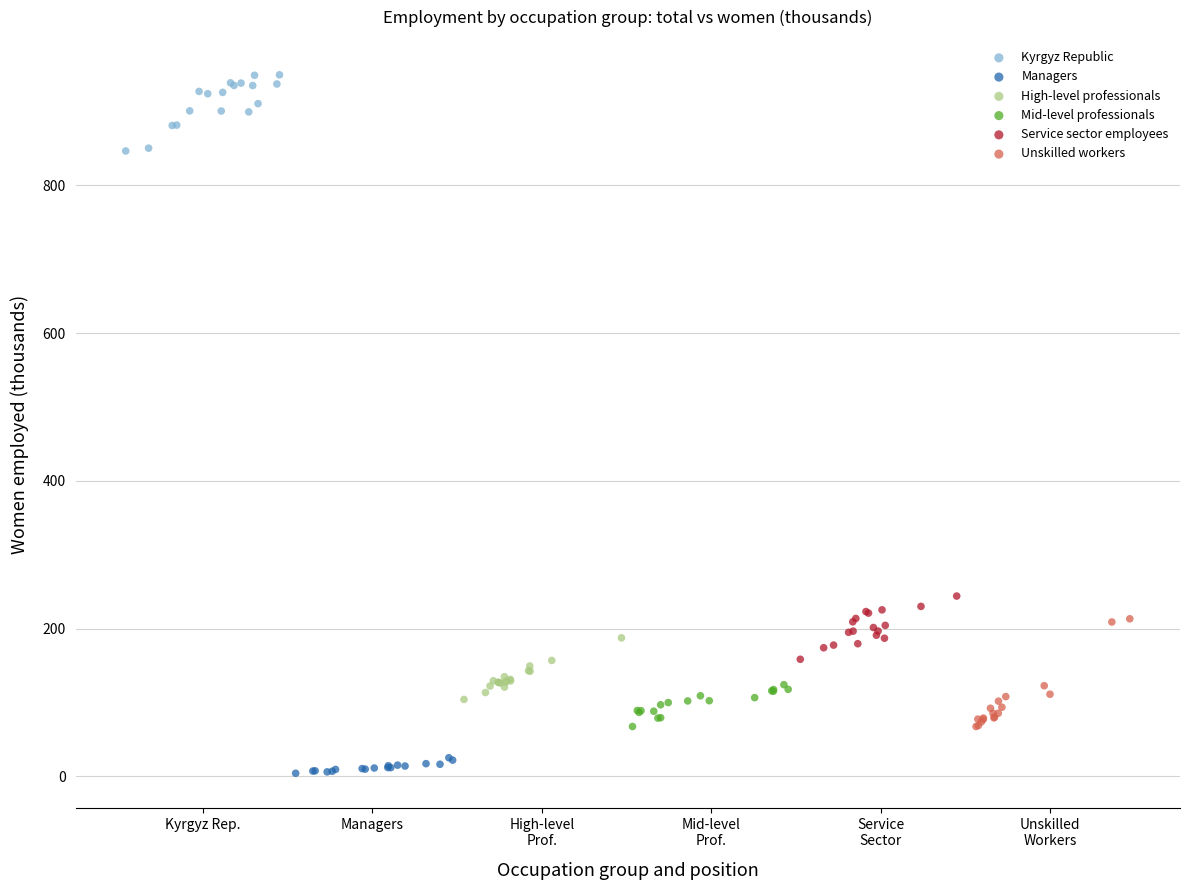

Which series contains the lowest Y value?

Managers